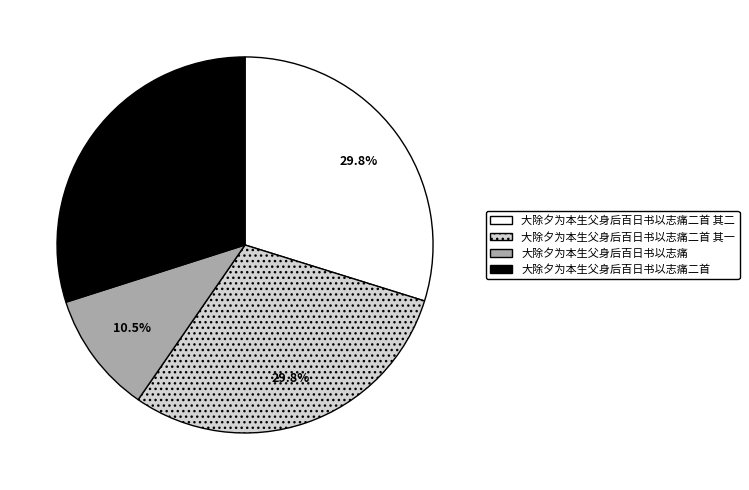

Which category has the smallest portion of the pie?

大除夕为本生父身后百日书以志痛